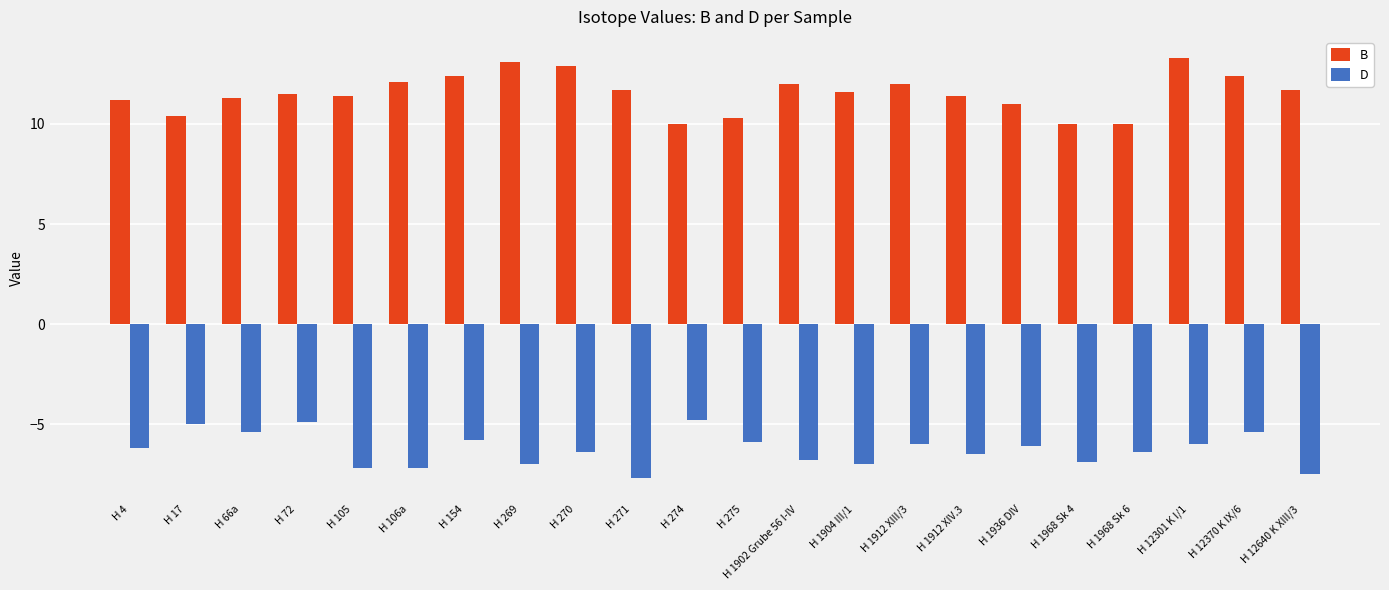

What is the maximum value shown in the chart?

13.3